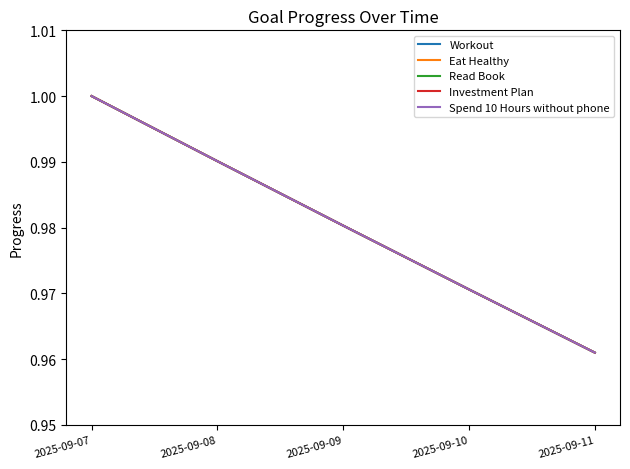

Which series has the largest total across all categories?

Workout